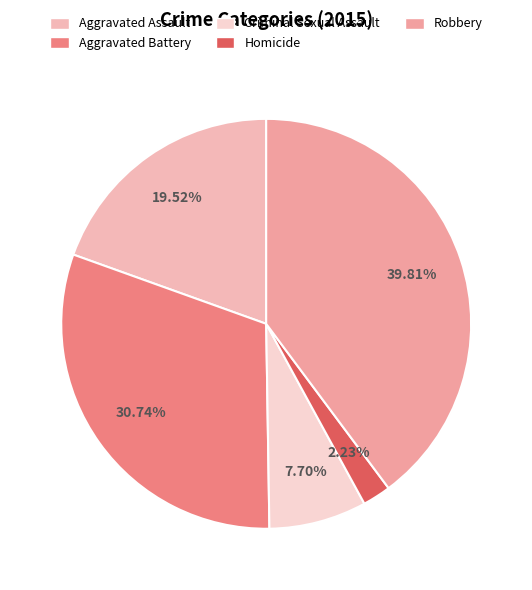

True or false: Aggravated Assault accounts for 12% of the total.

False